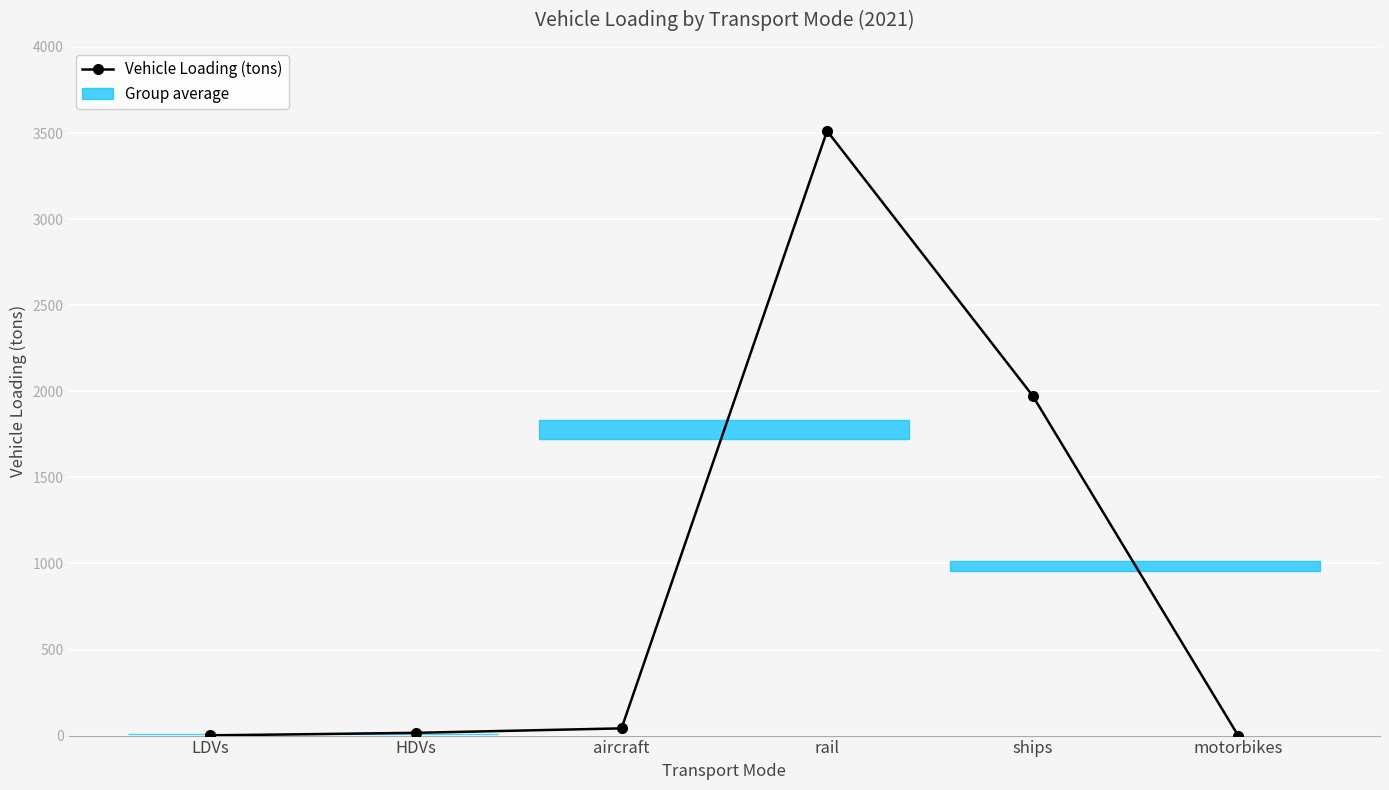

How many distinct data groups are displayed?

1